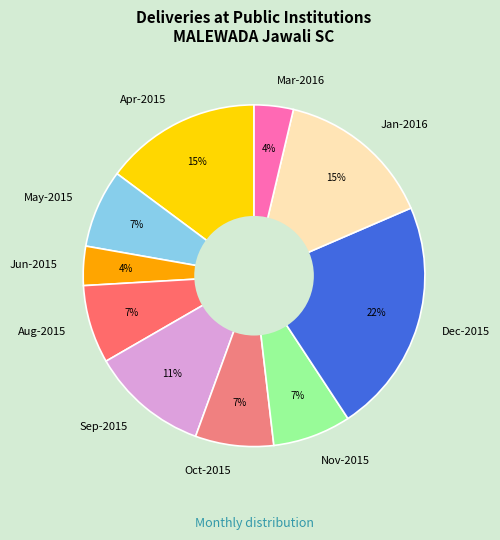

To the nearest percent, what is the average slice percentage?

10%